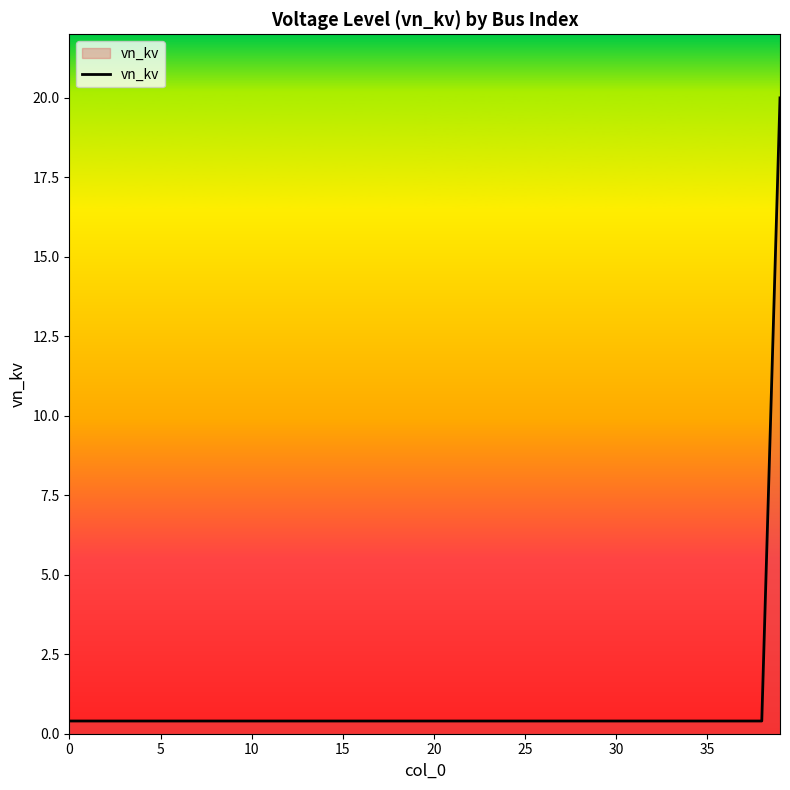

What is the maximum value shown in the chart?

20.0